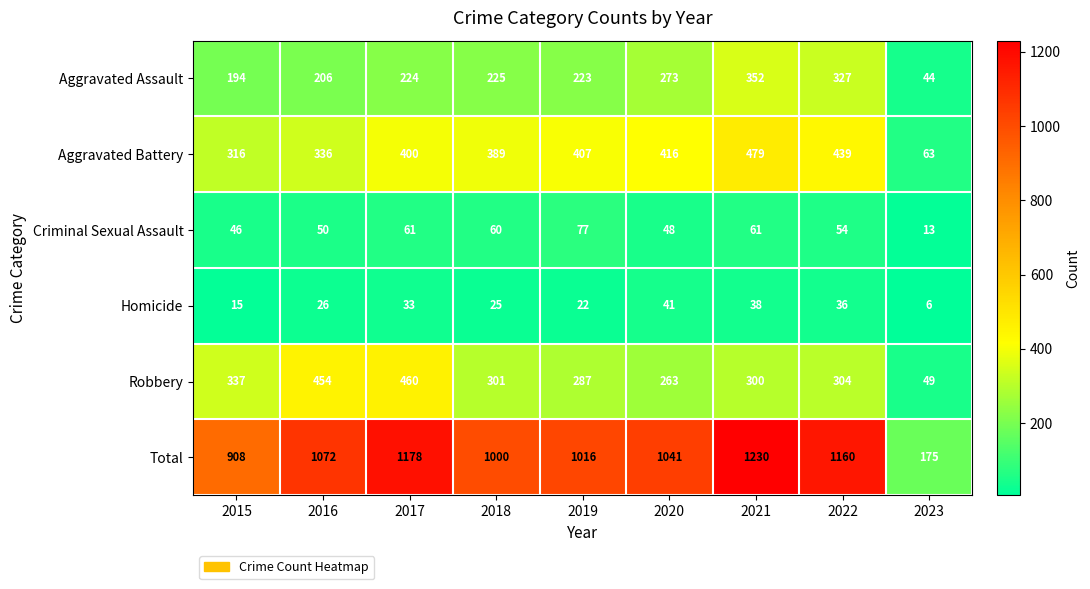

The value of Aggravated Battery at 2019 is 407. True or false?

True